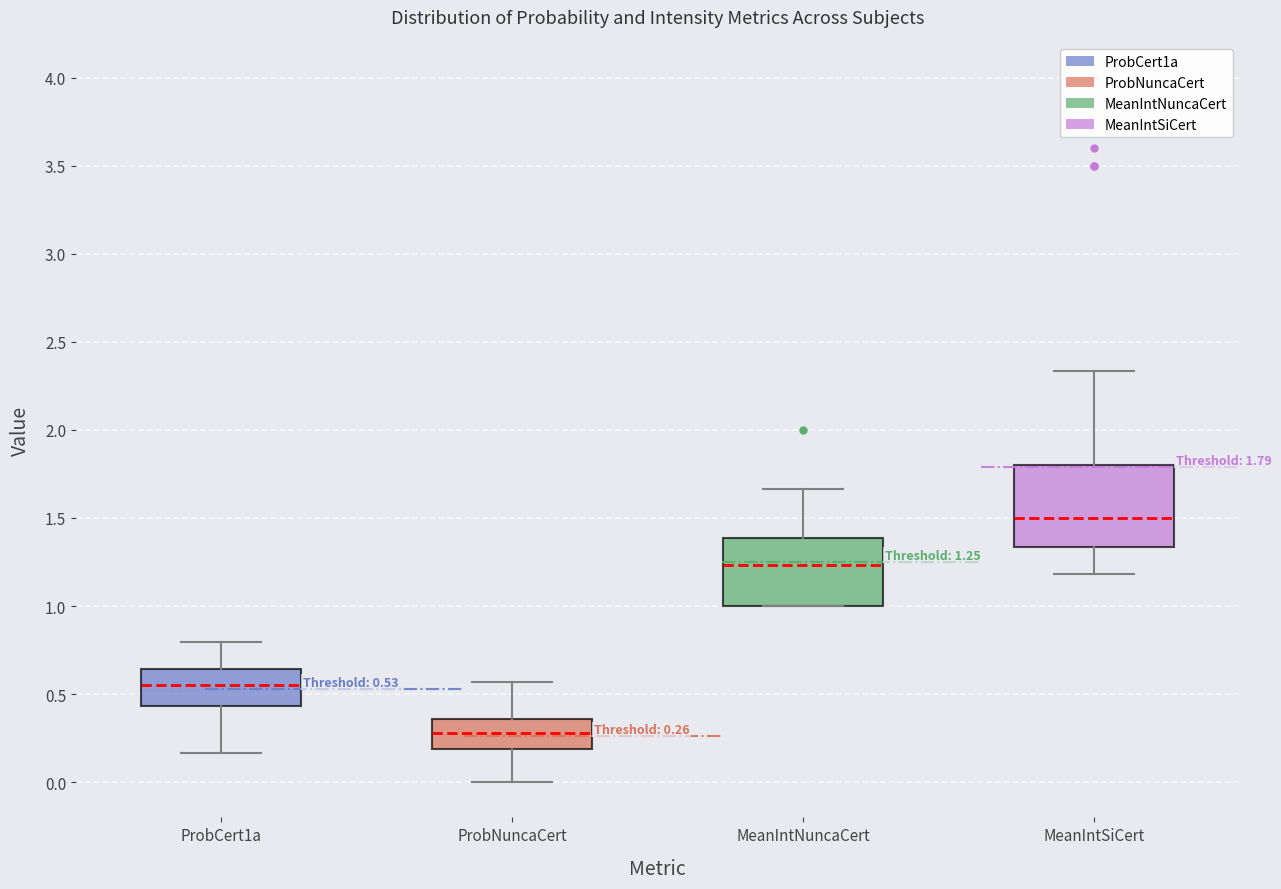

Which box's median line is the lowest?

ProbNuncaCert